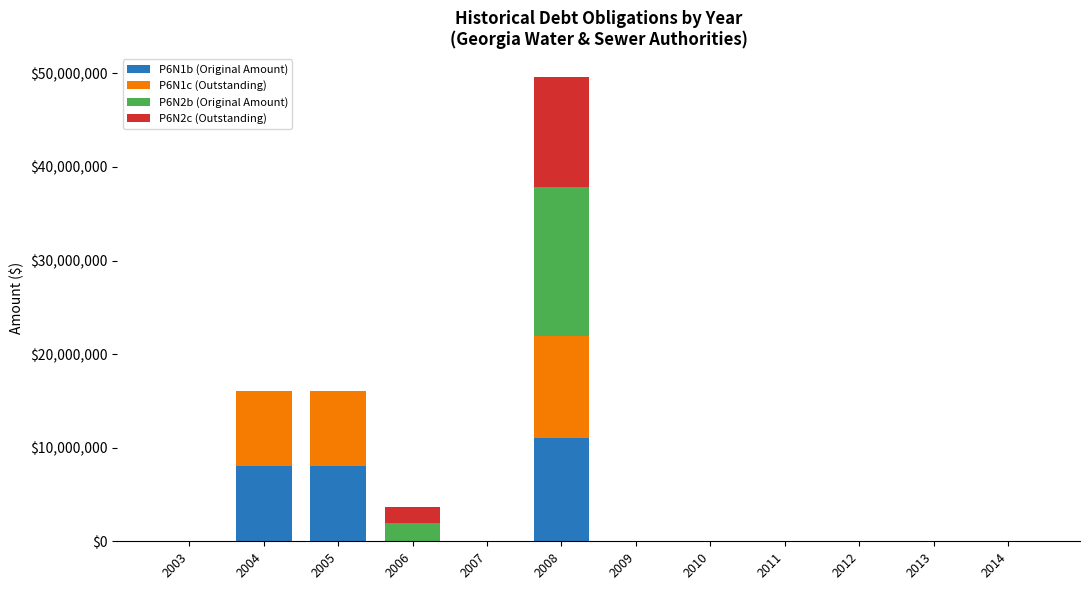

At which category is the sum across all series the highest?

2008